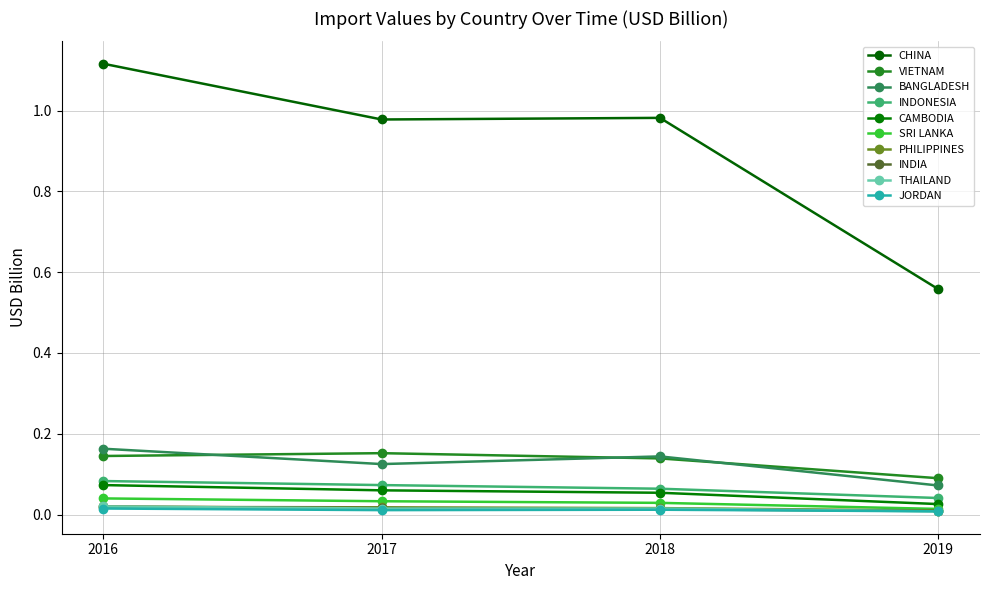

How many data points does each series have?

4